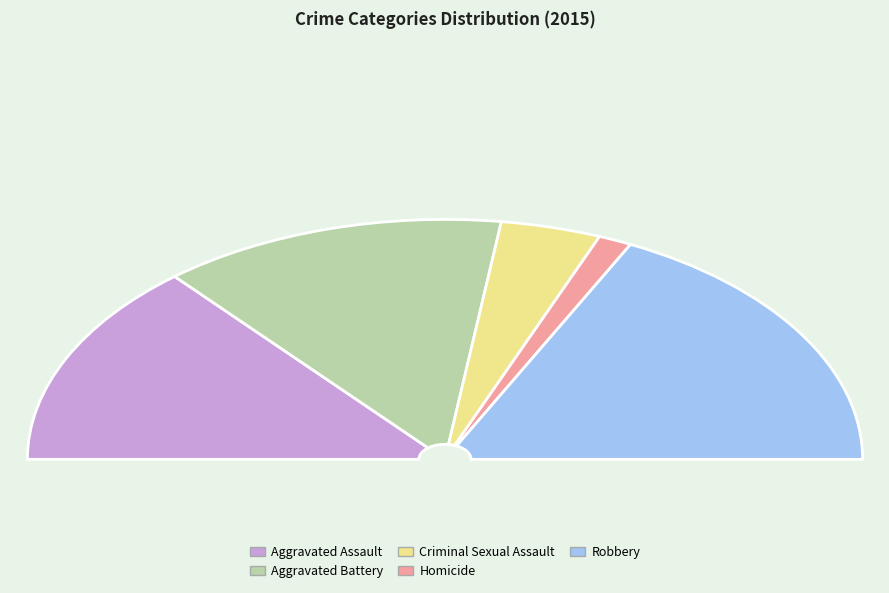

Does any single category account for the majority?

No